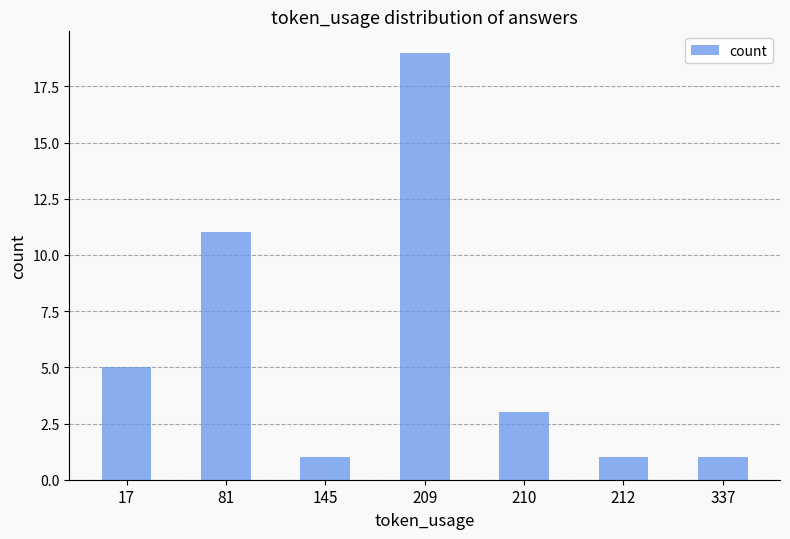

The chart shows a value of 7 at 209. True or false?

False